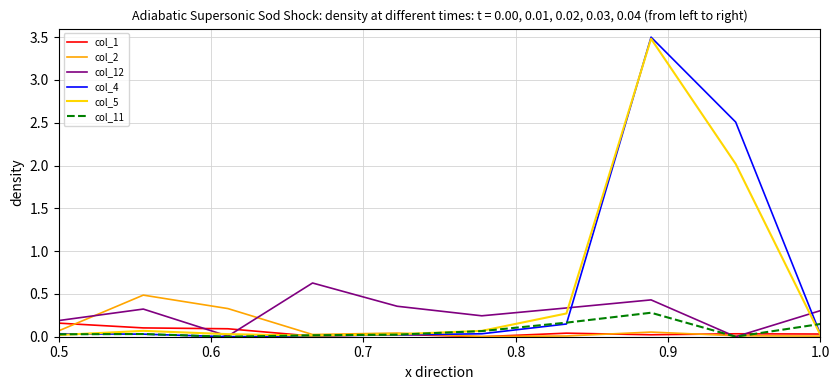

What is the maximum value for col_5?

3.5